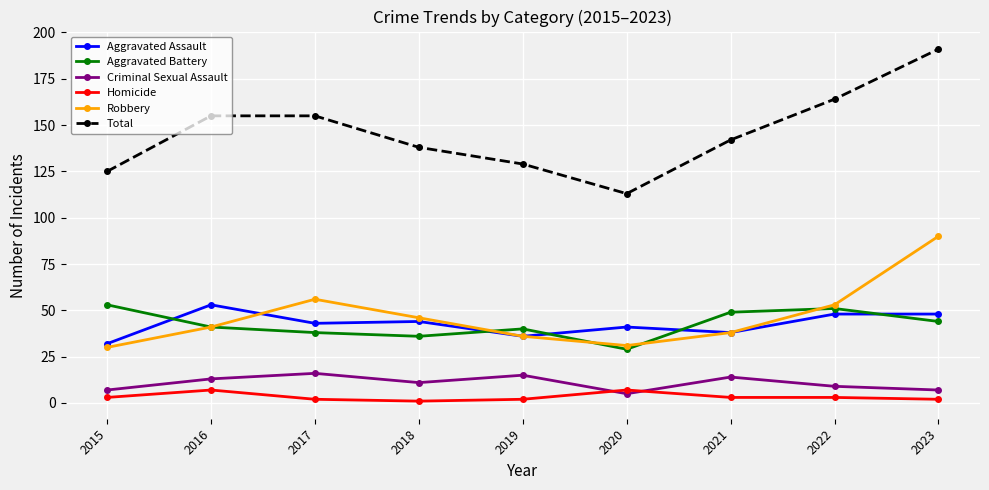

Rank the series at 2023 from lowest to highest value.

Homicide, Criminal Sexual Assault, Aggravated Battery, Aggravated Assault, Robbery, Total